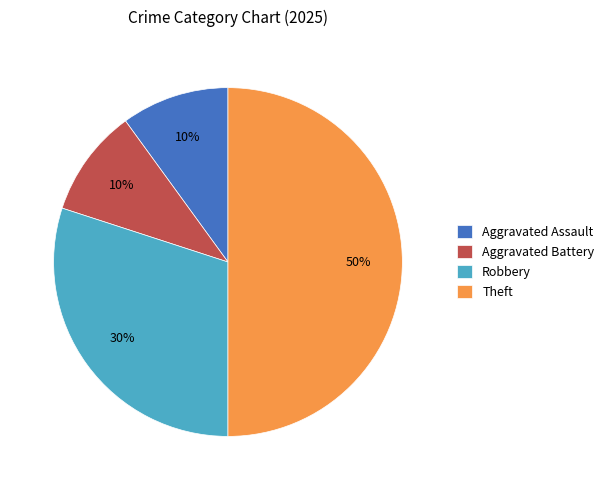

Does Robbery account for over 50% of the chart?

No